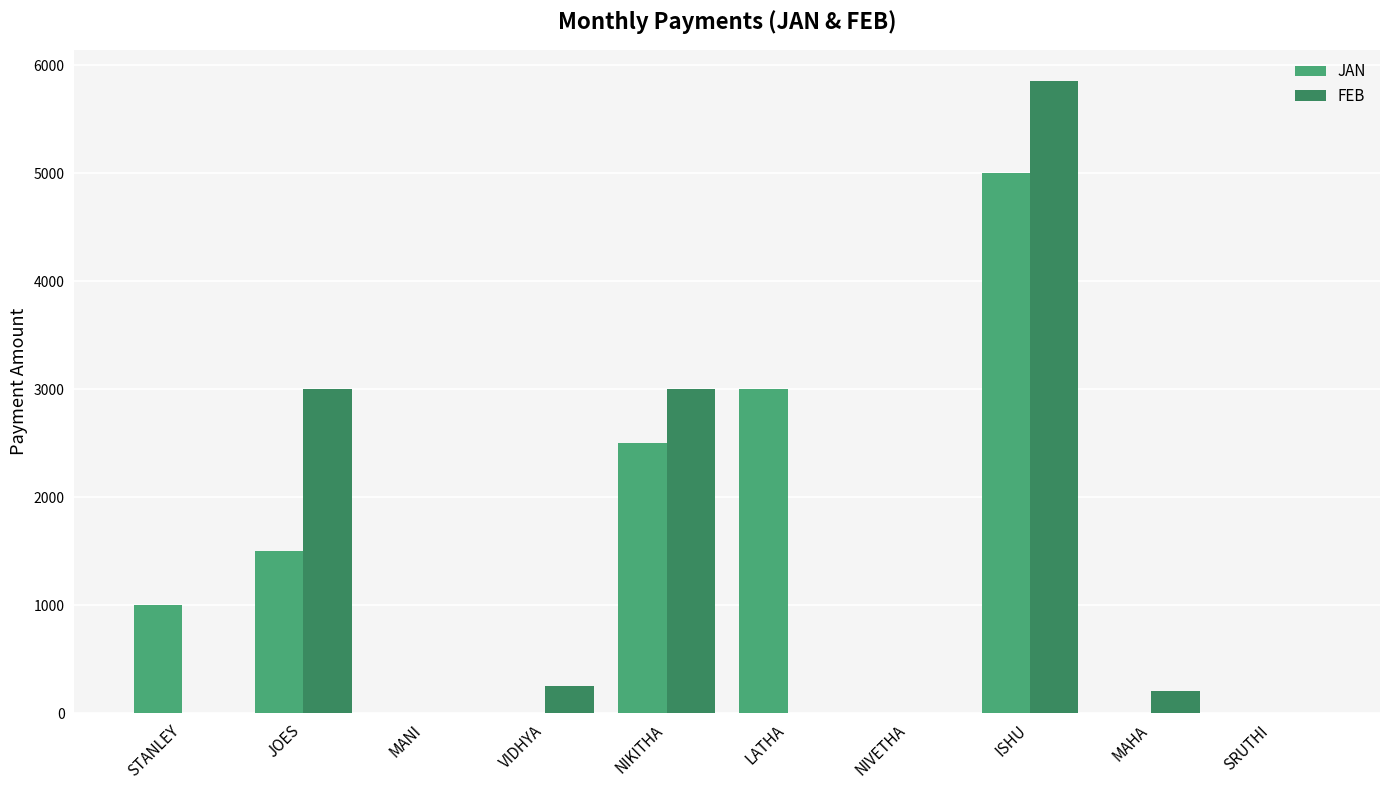

How many groups of bars are there?

10